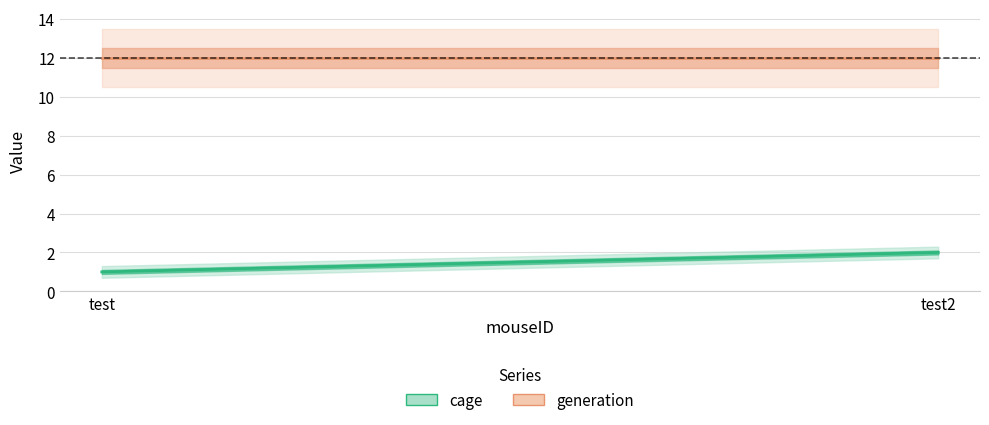

What is the maximum value shown in the chart?

12